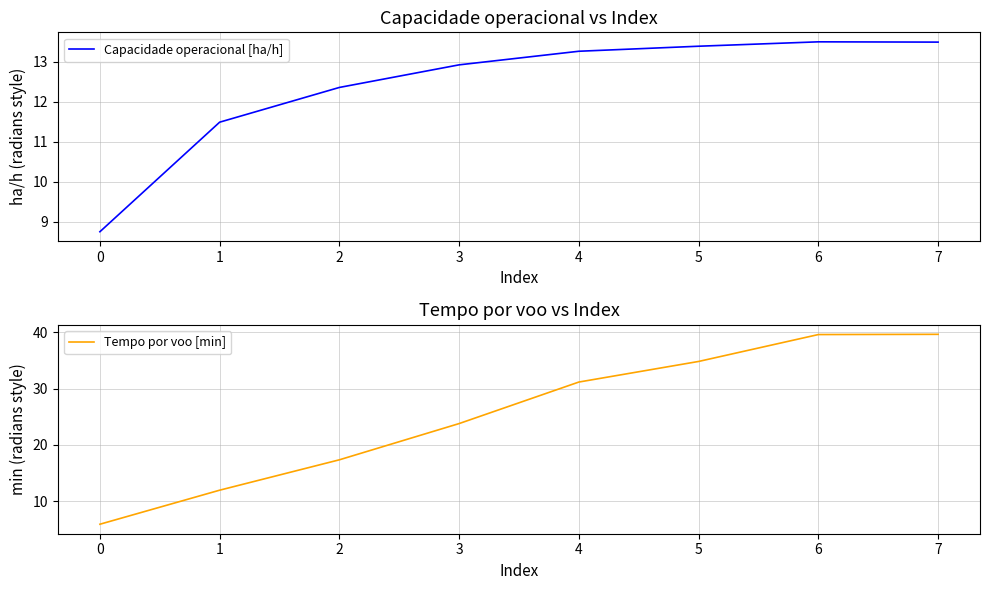

What is the minimum value for Capacidade operacional [ha/h]?

8.7